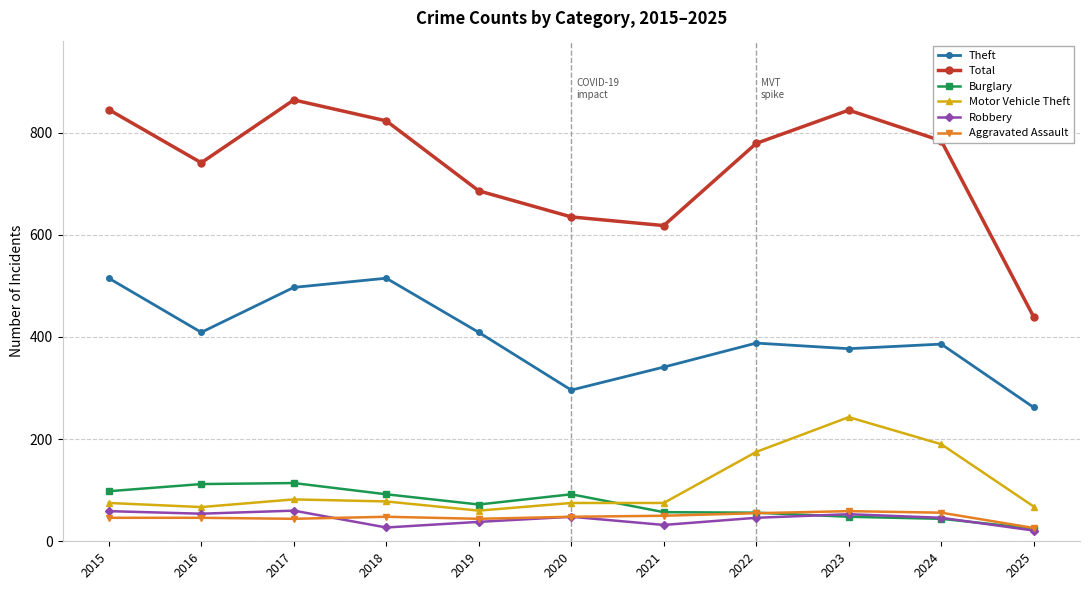

What is the spread (max minus min) of values at 2022?

733